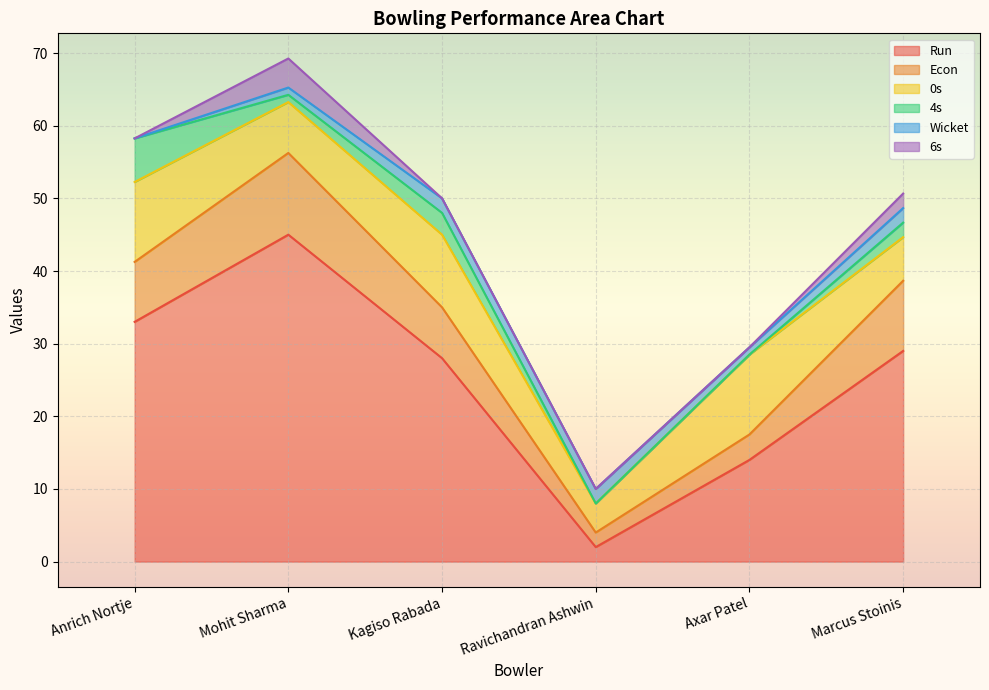

What position from the right is Kagiso Rabada?

4